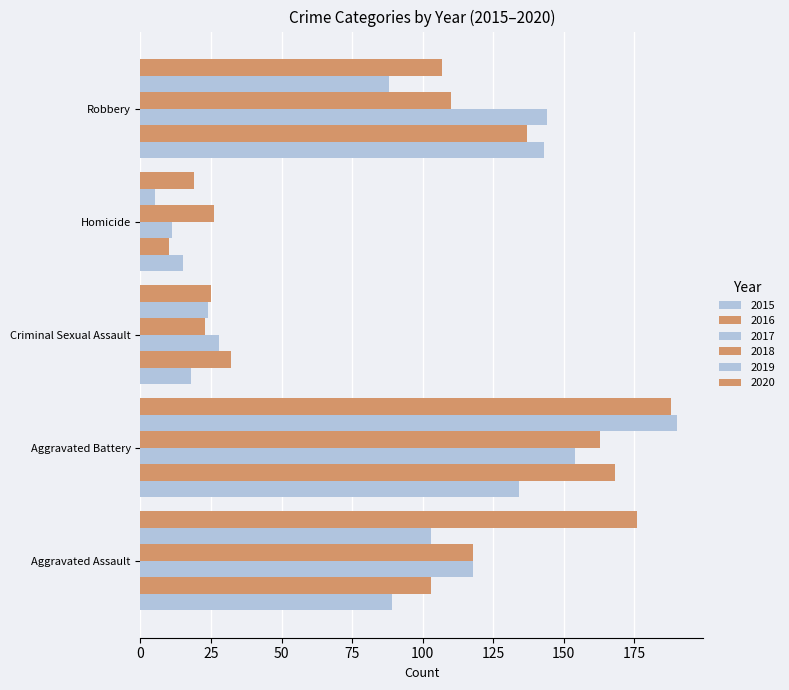

How many distinct data groups are displayed?

6